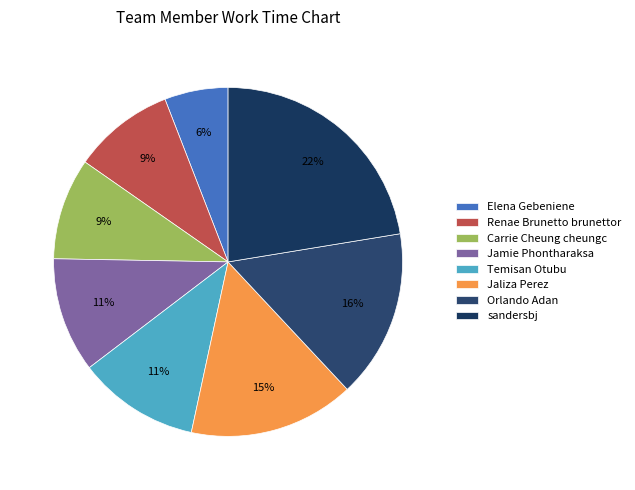

What is the largest slice in the pie chart?

sandersbj